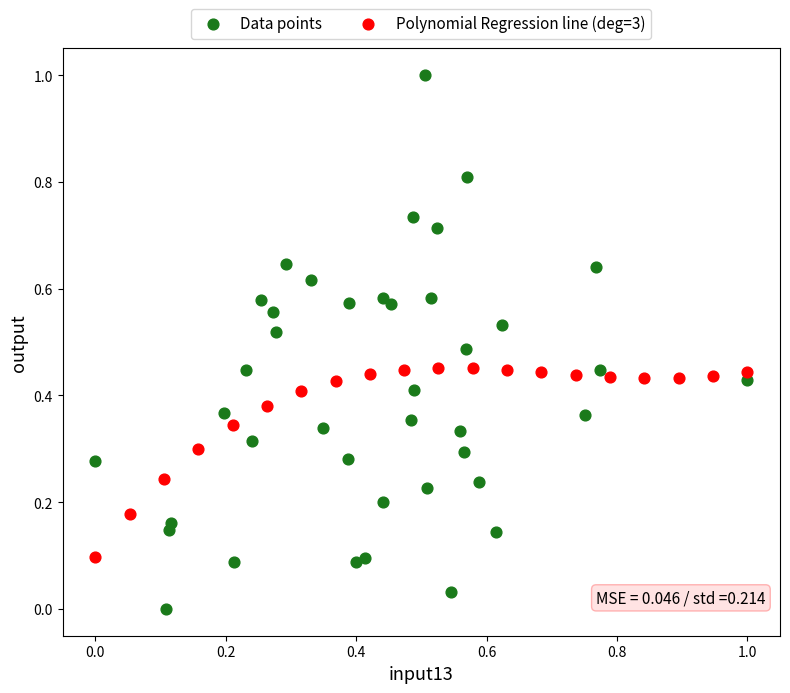

Which series contains the lowest Y value?

Data points